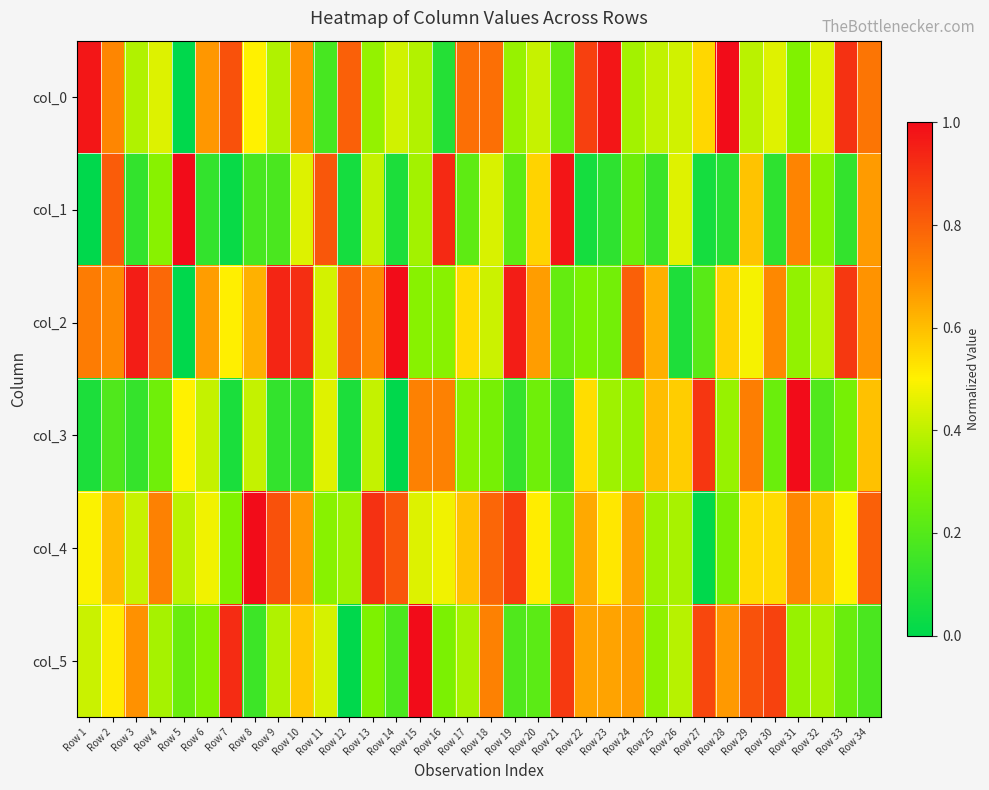

How many categories are shown in the chart?

34